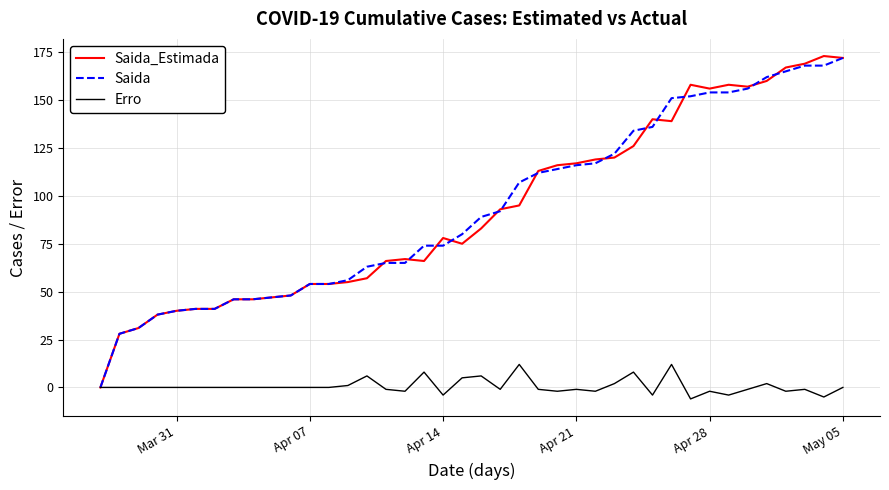

What is the lowest value of the Erro series?

-6